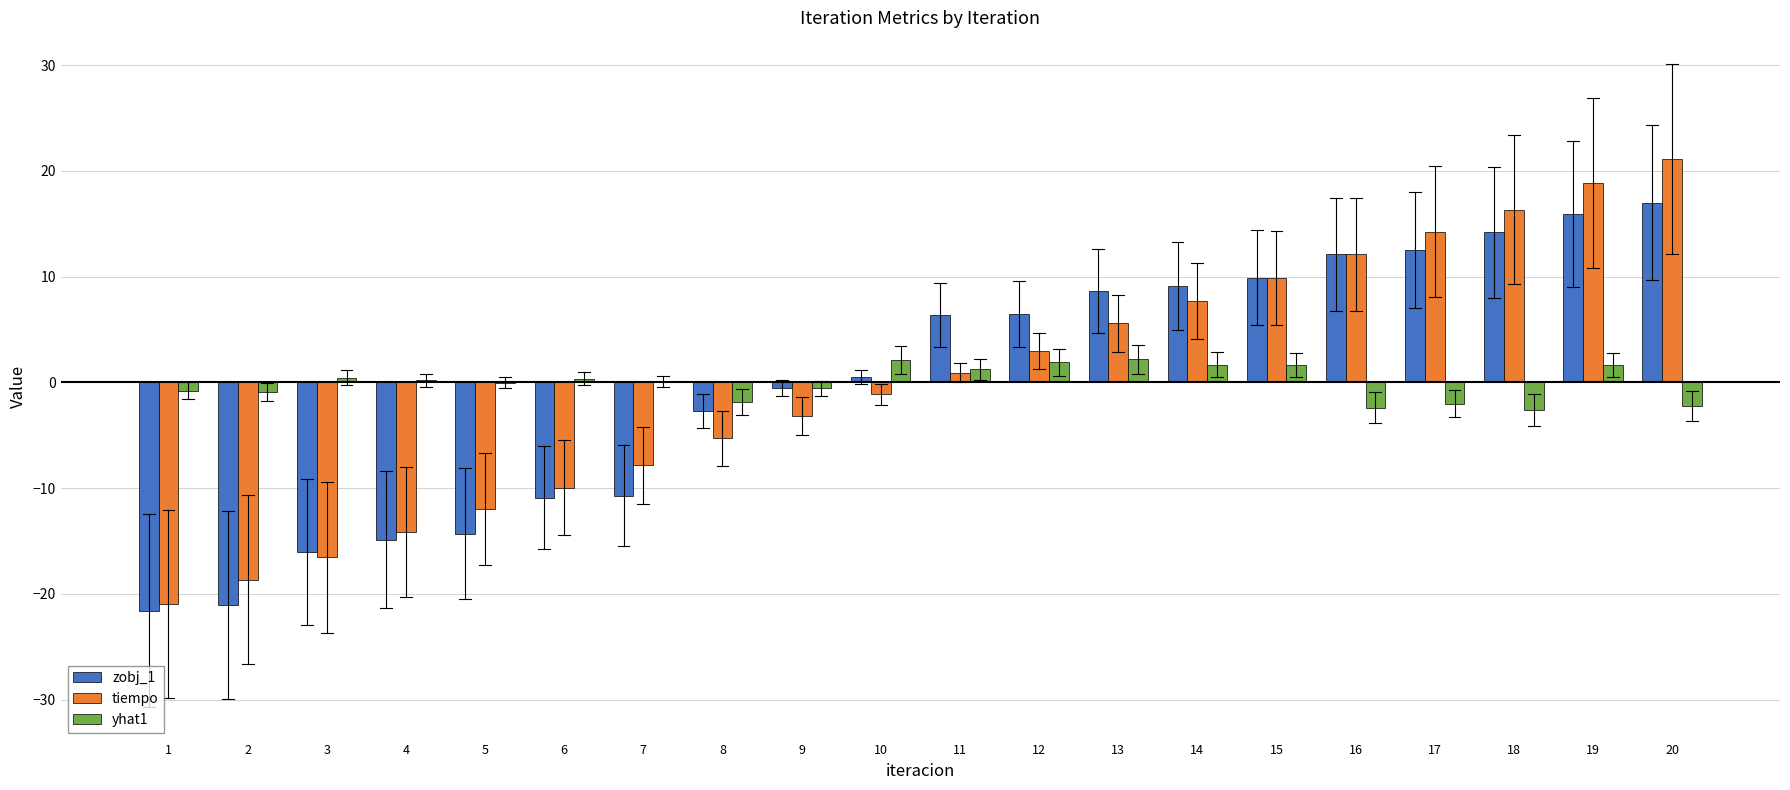

How many distinct data groups are displayed?

3